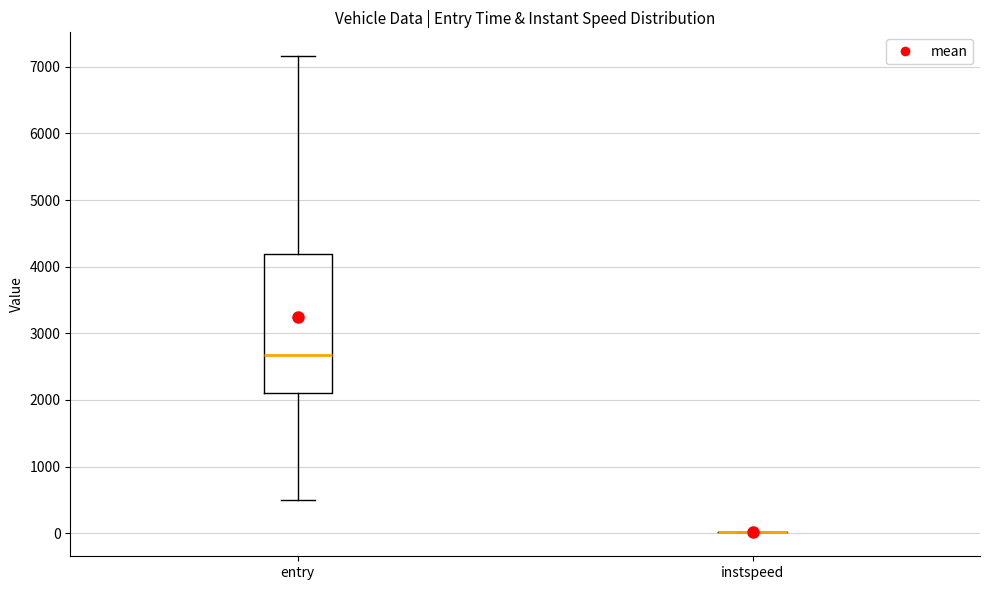

Which box is the tallest, from its lower edge to its upper edge?

entry